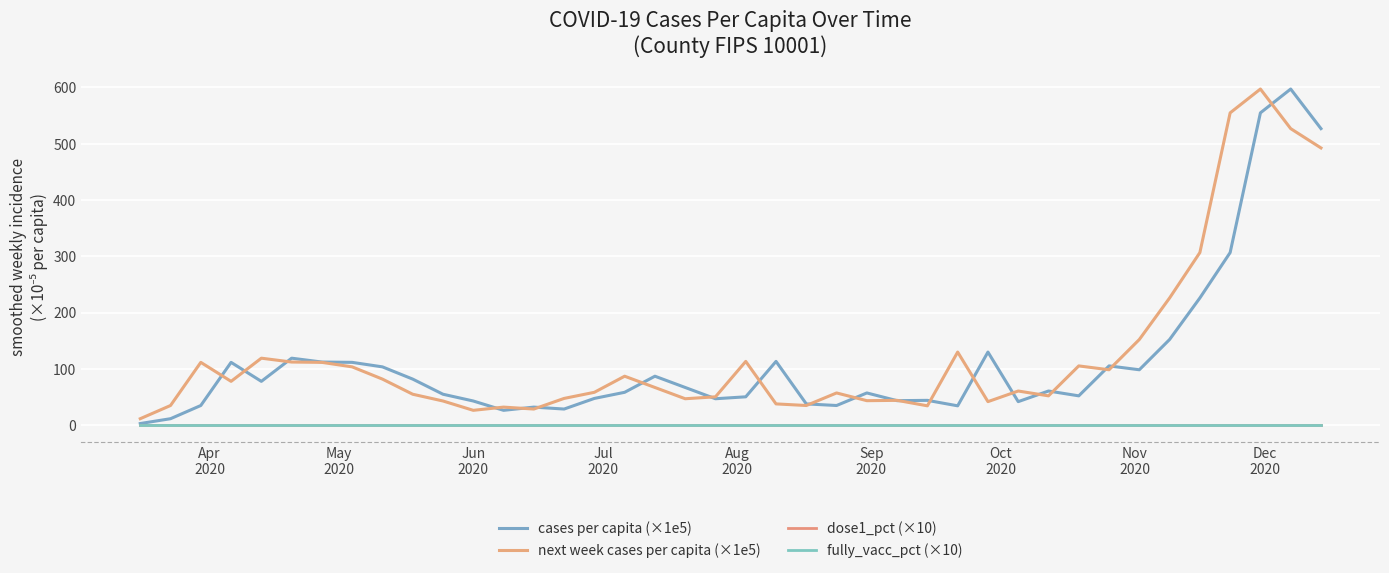

Does the chart display data point markers on the line(s)?

No